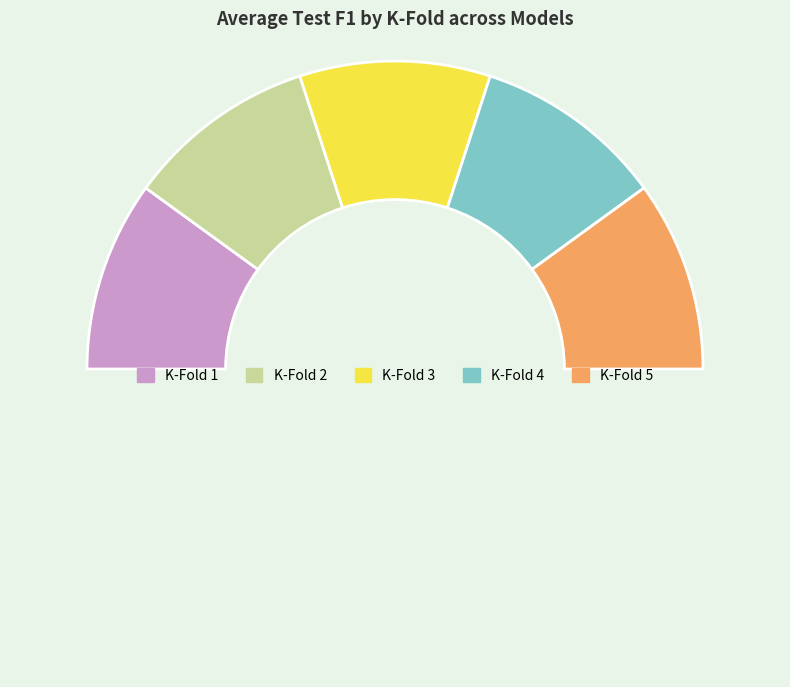

Count the number of slices in the pie.

6